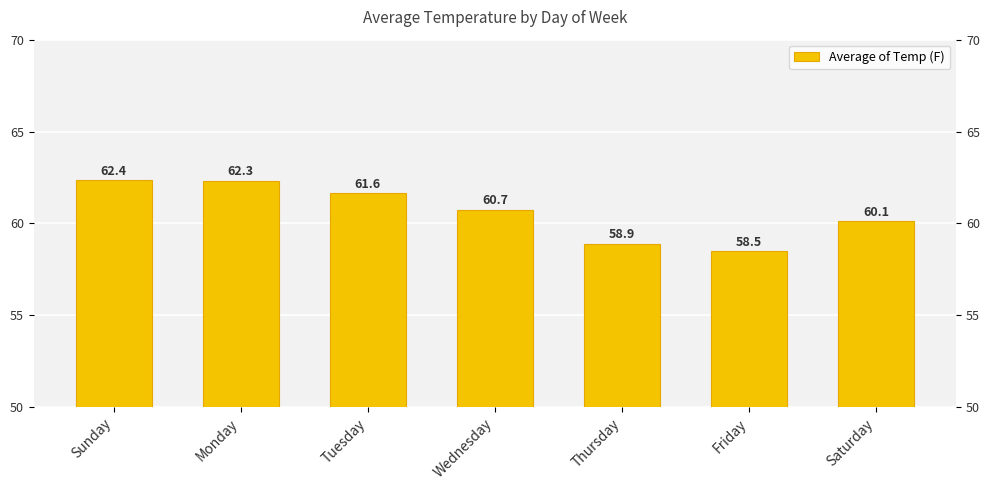

Are the bars horizontal?

No